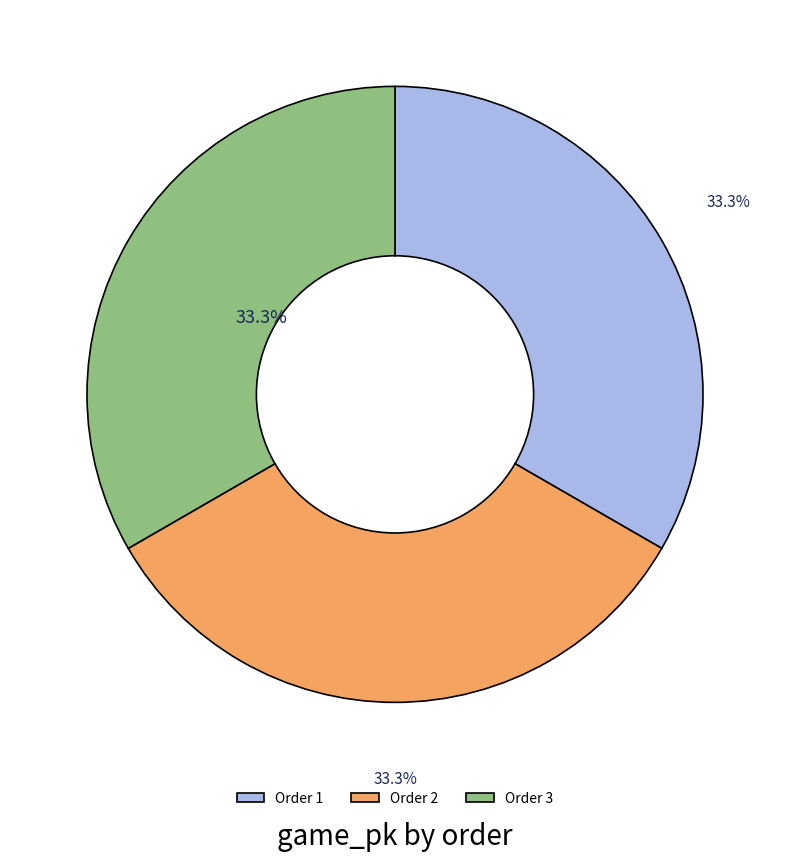

Is there a majority slice in this chart?

No